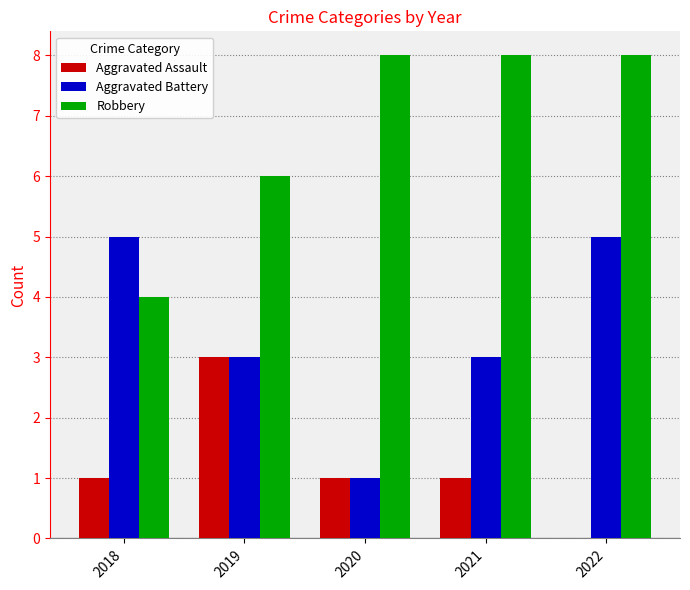

Reading right to left, list all the values displayed in this chart.

Aggravated Assault: 2022=0	2021=1	2020=1	2019=3	2018=1
Aggravated Battery: 2022=5	2021=3	2020=1	2019=3	2018=5
Robbery: 2022=8	2021=8	2020=8	2019=6	2018=4